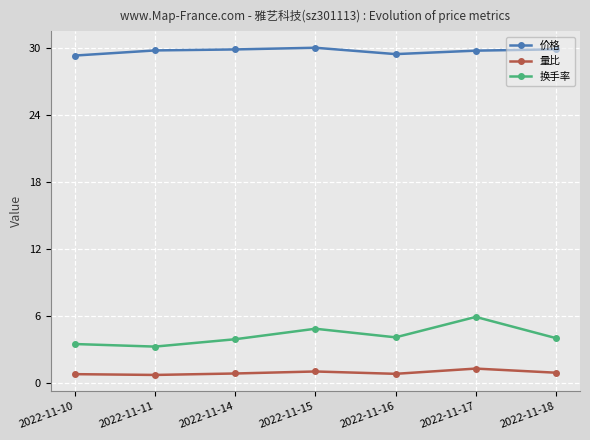

At which category does 换手率 reach its first local peak?

2022-11-15